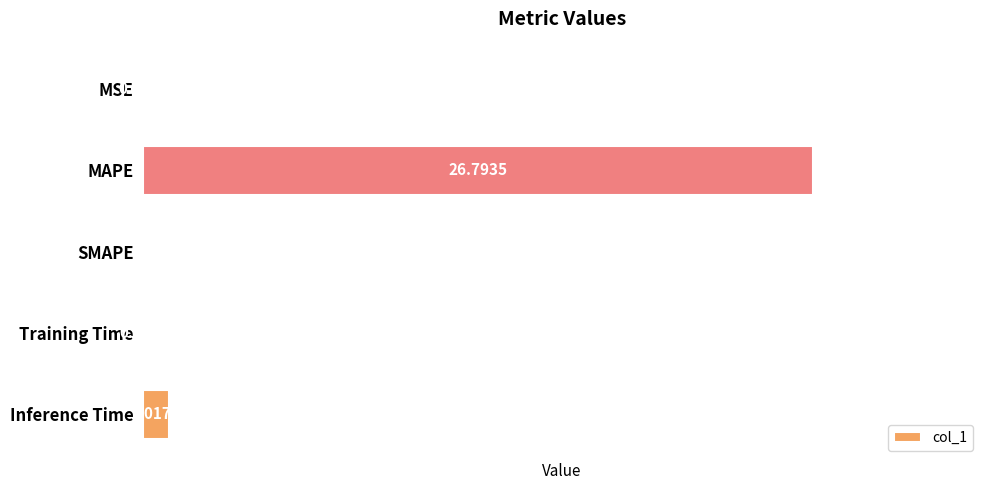

What is the sum of all values?

27.9